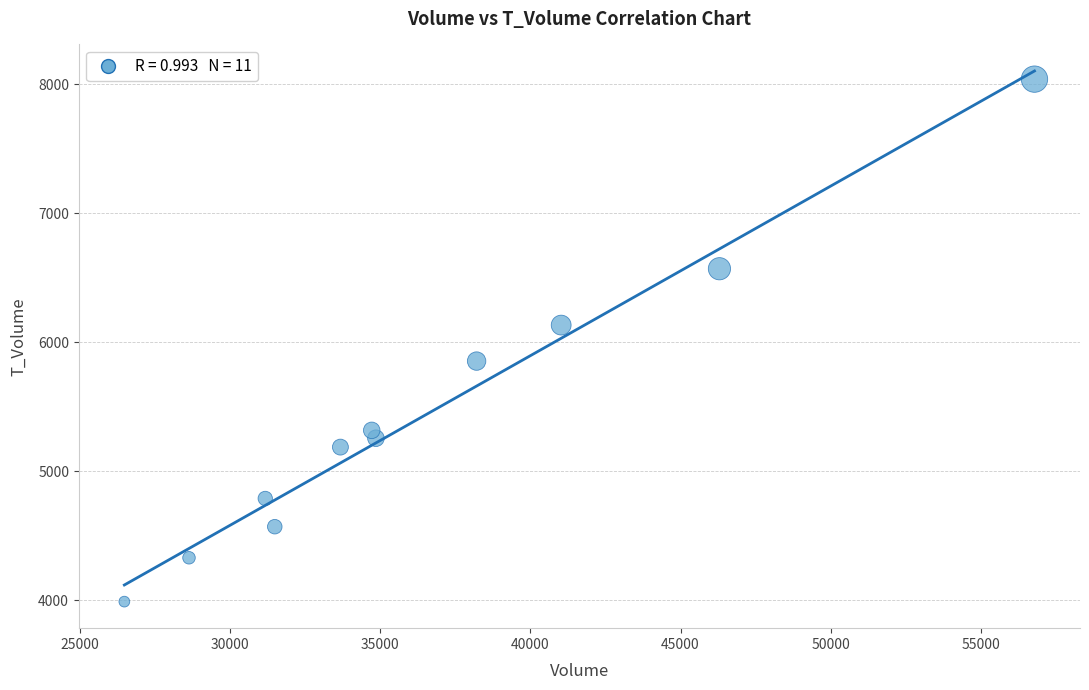

What is the average X value?

36667